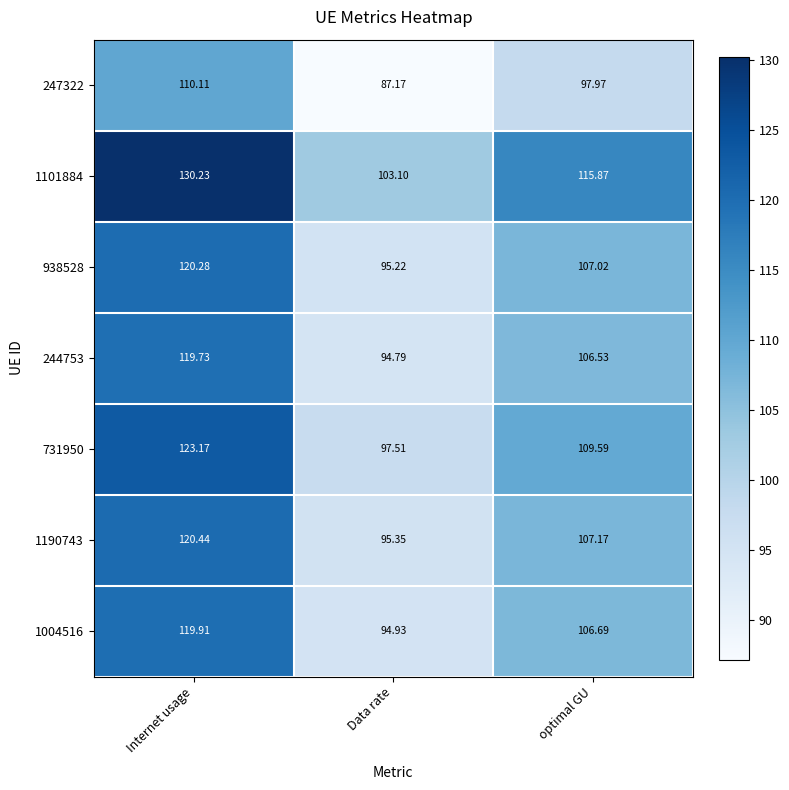

Which category has the lowest value in the 1004516 series?

Data rate